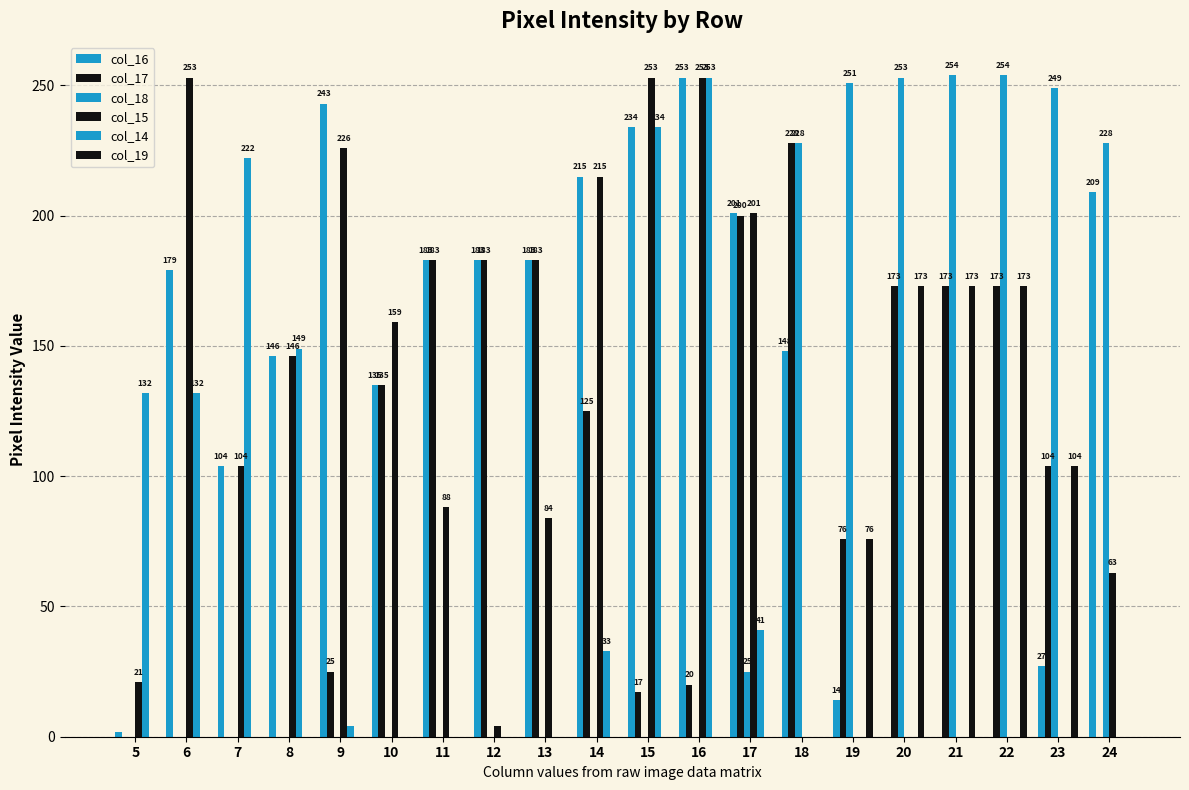

How many categories are shown in the chart?

20